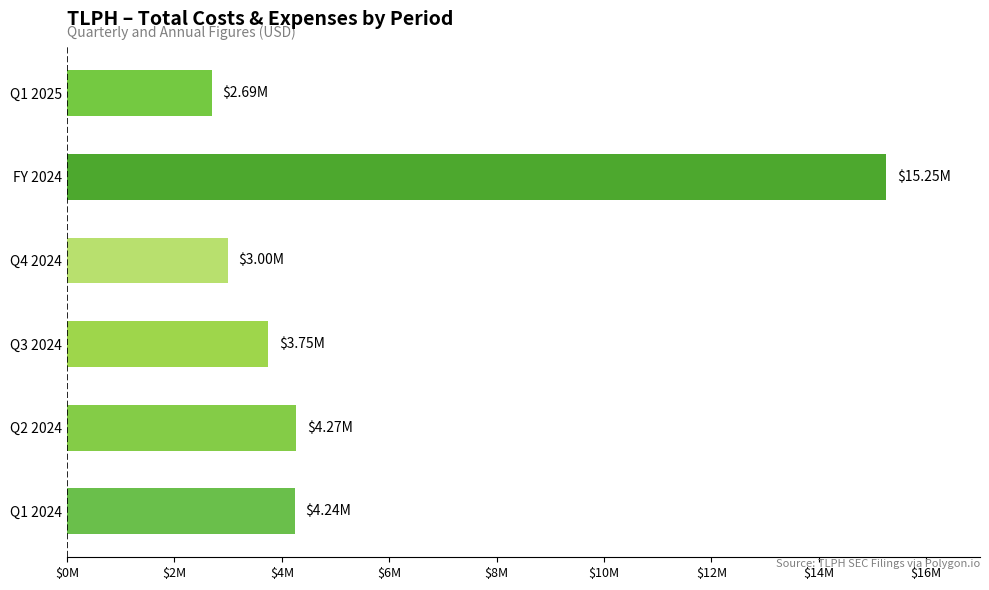

Does the chart contain any negative values?

No